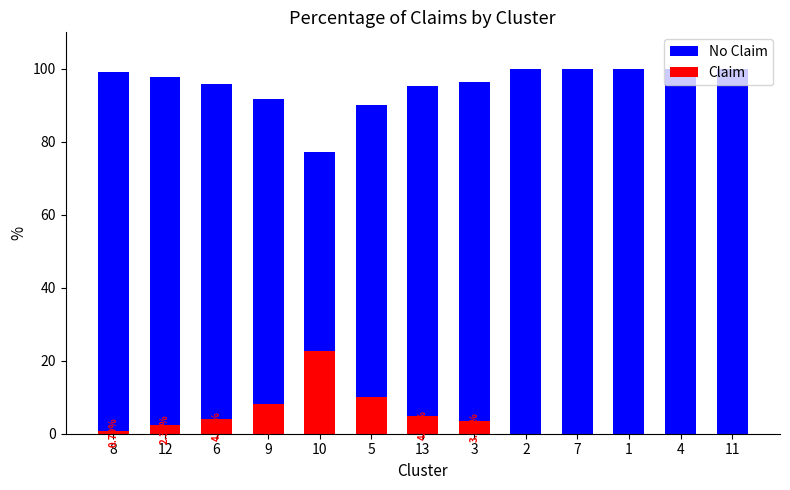

Rank the series by their maximum value, from highest to lowest.

No Claim, Claim